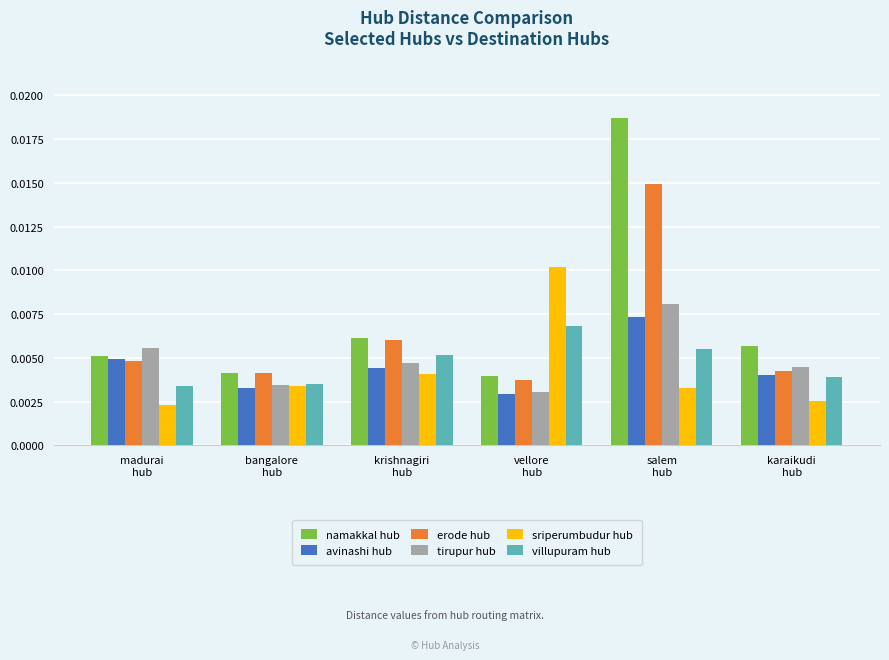

Is the value of erode hub at karaikudi
hub greater than the value of tirupur hub at madurai
hub?

No